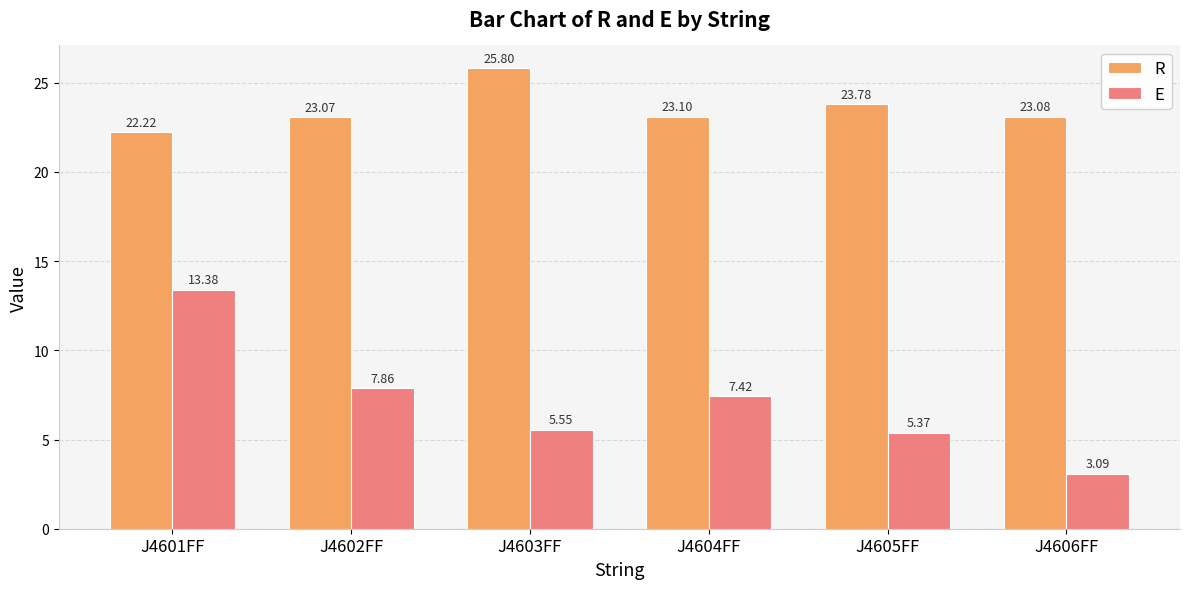

How many data points in R are above 23?

5